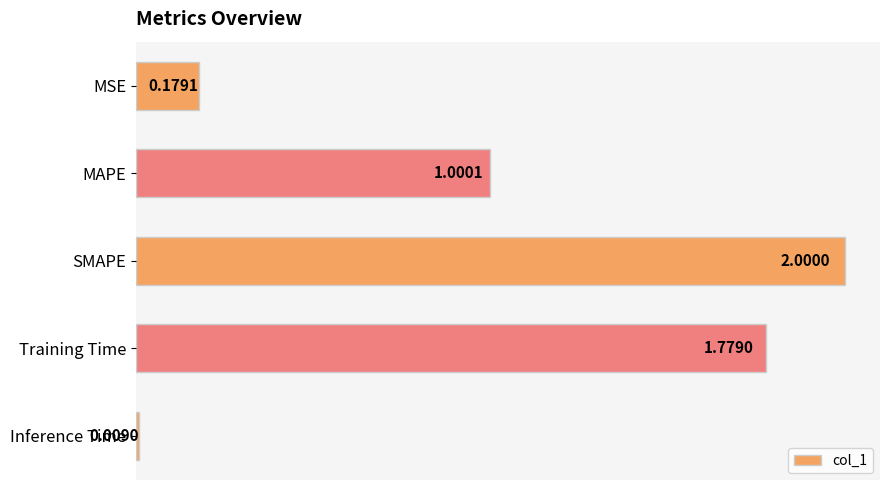

What is the sum of all values?

5.0